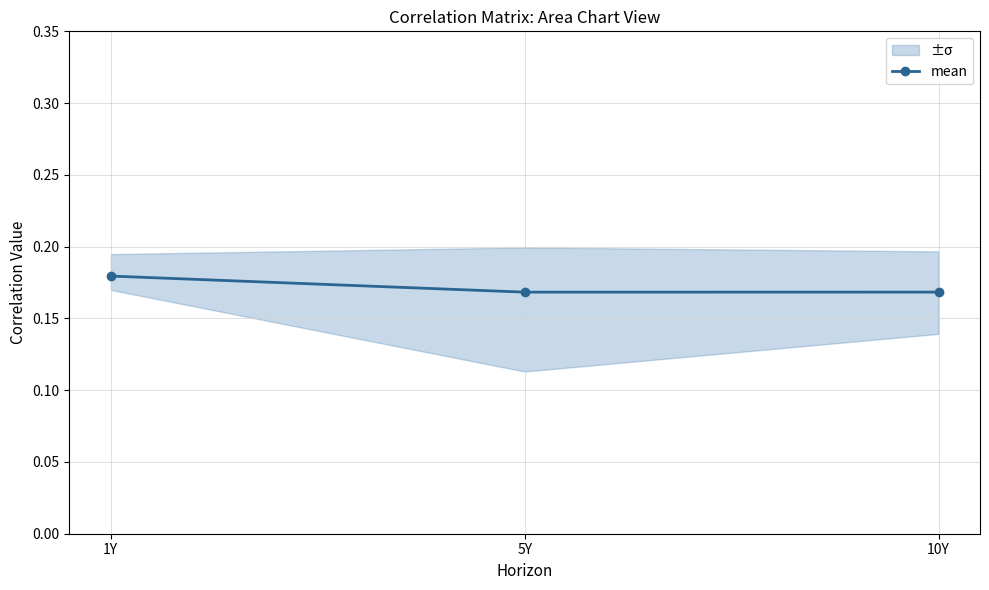

True or false: mean has a value of 0.3 at 10Y.

False